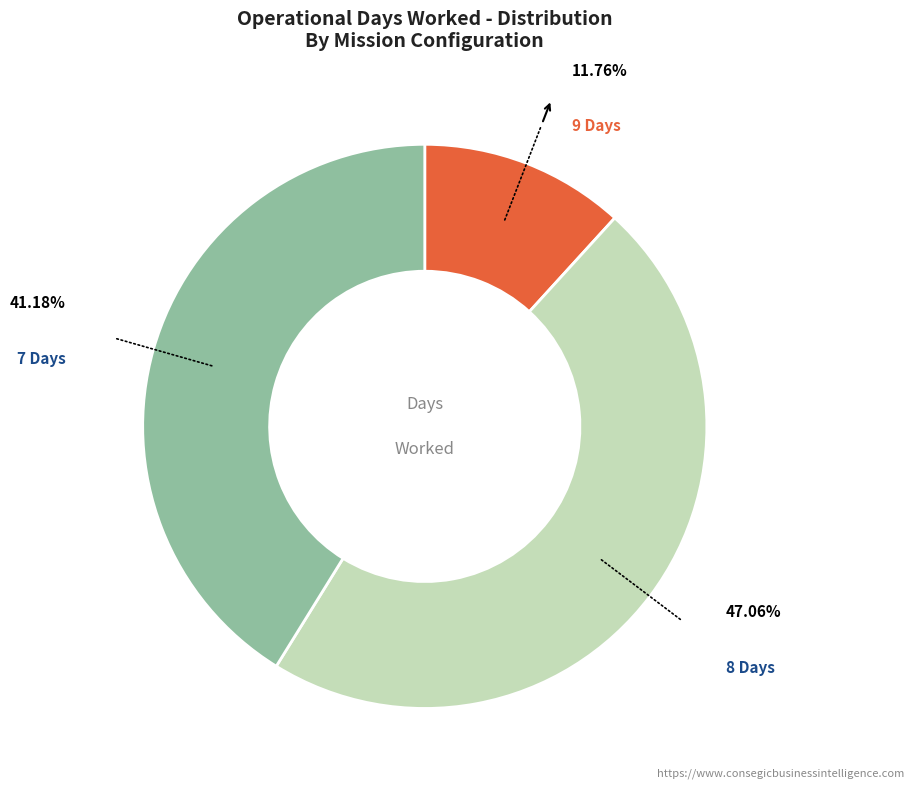

Does any single category account for the majority?

No